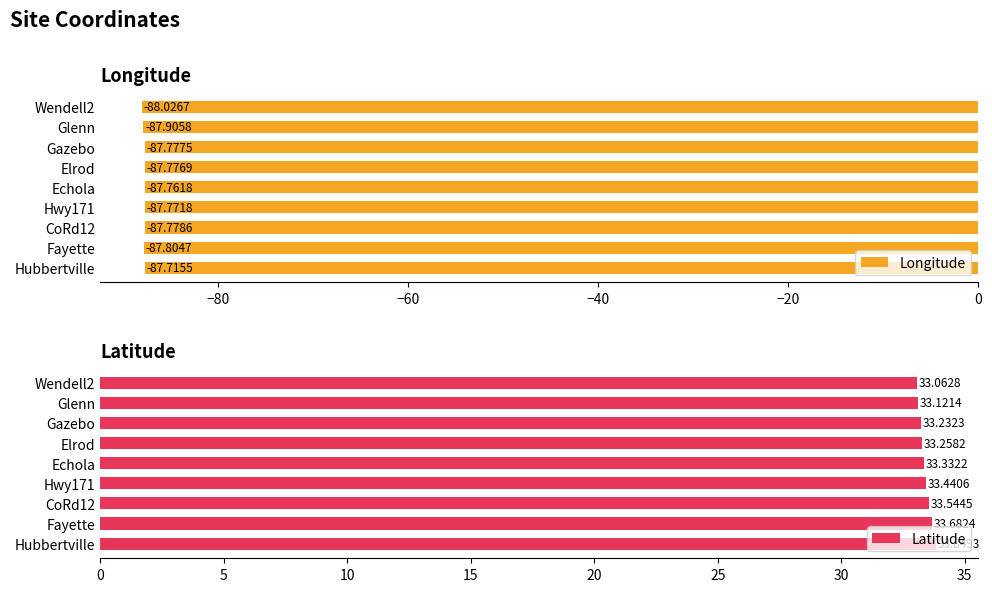

Which category has the highest value in the Longitude series?

Hubbertville